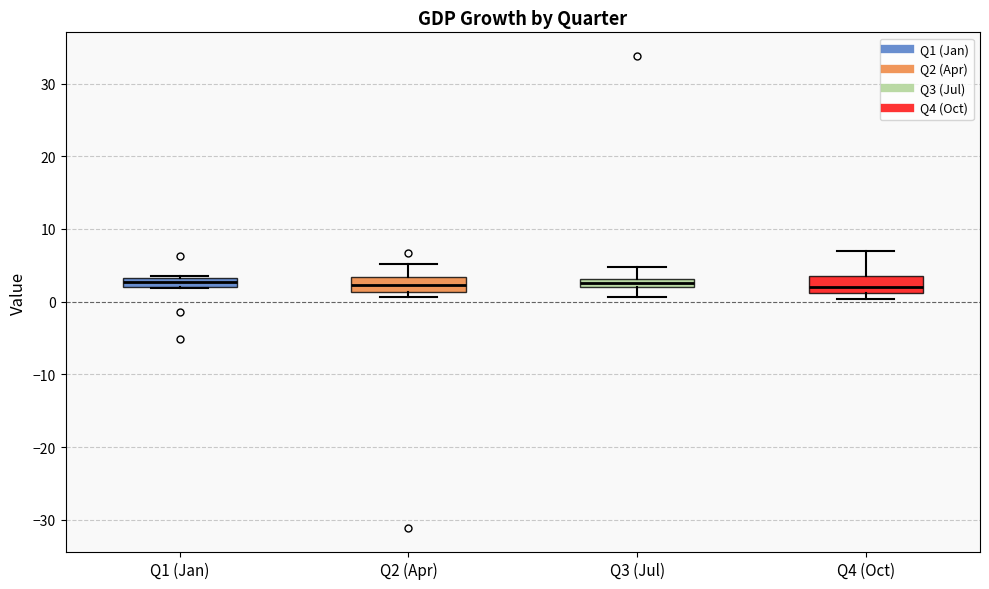

Where is the lower edge of the box for Q1 (Jan) on the y-axis? The values are not printed on the chart, so give them approximately, as read against the axis.

2